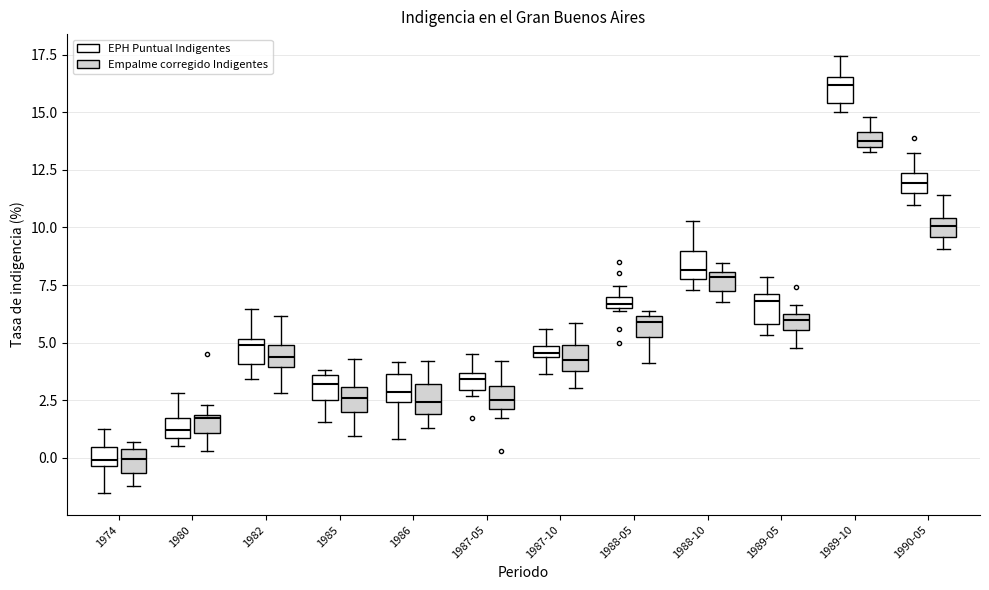

Where is the lower edge of the box for 1990-05 (Empalme corregido Indigentes) on the y-axis? The values are not printed on the chart, so give them approximately, as read against the axis.

9.5